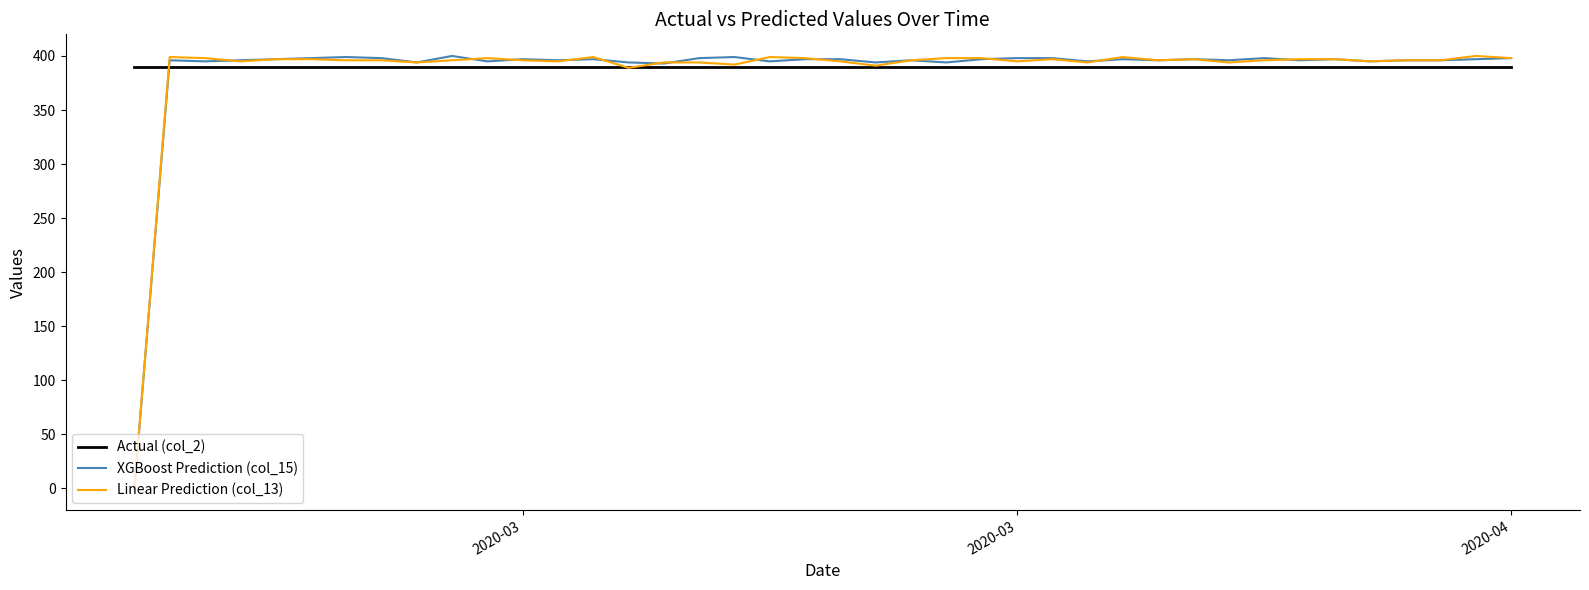

List the series in order of their peak value, lowest first.

Actual (col_2), XGBoost Prediction (col_15), Linear Prediction (col_13)